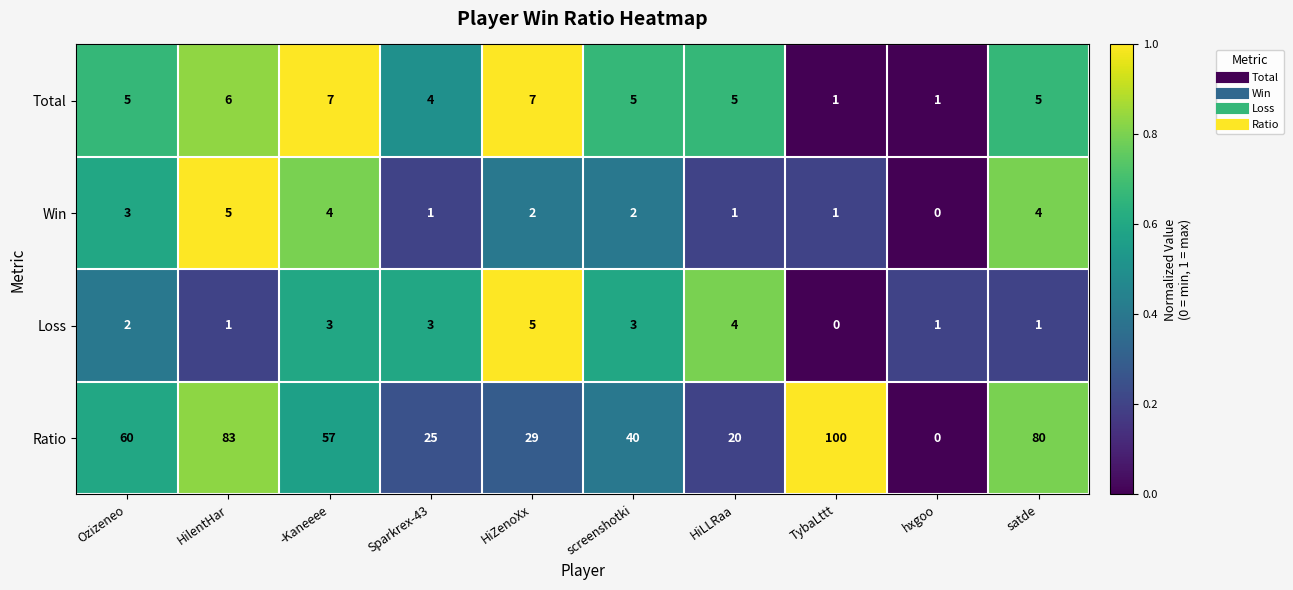

Is it true that Loss equals 1 at -Kaneeee?

False